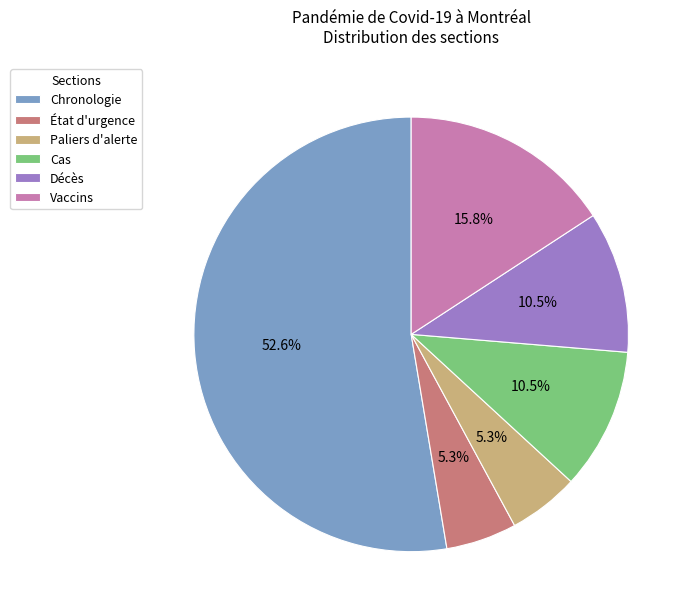

How many segments does this pie chart have?

6